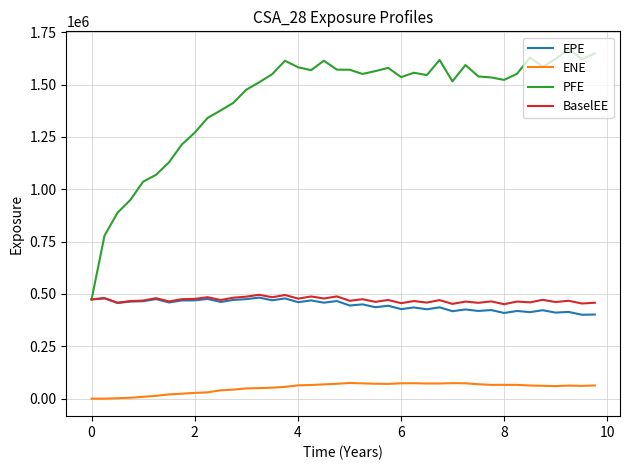

True or false: ENE and PFE intersect in this chart.

False